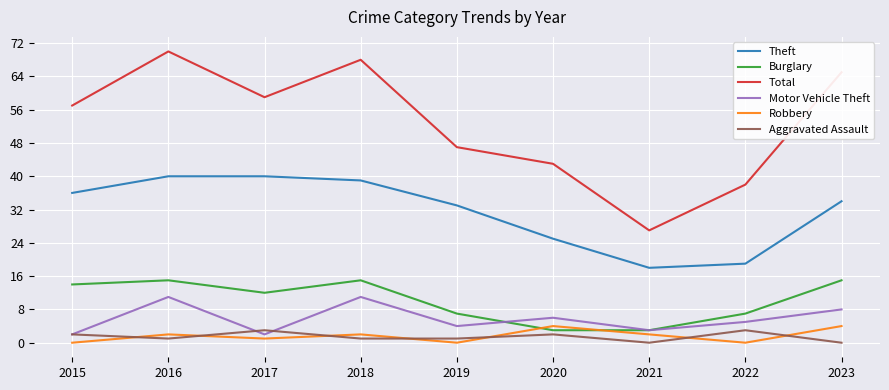

Which category has the lowest value in the Total series?

2021